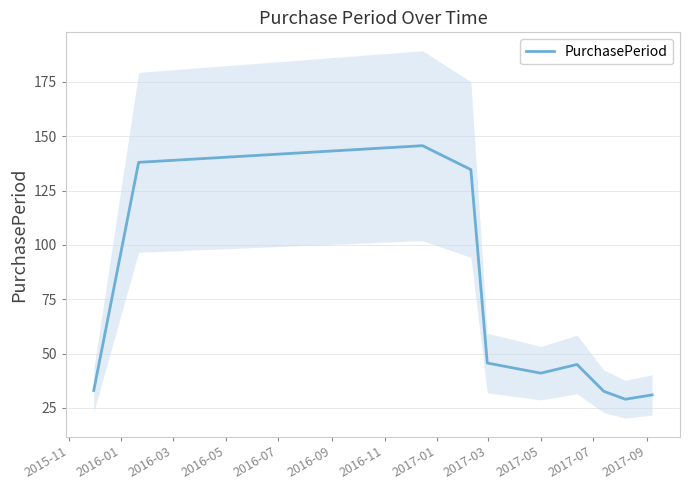

How many lines are shown in the chart?

1